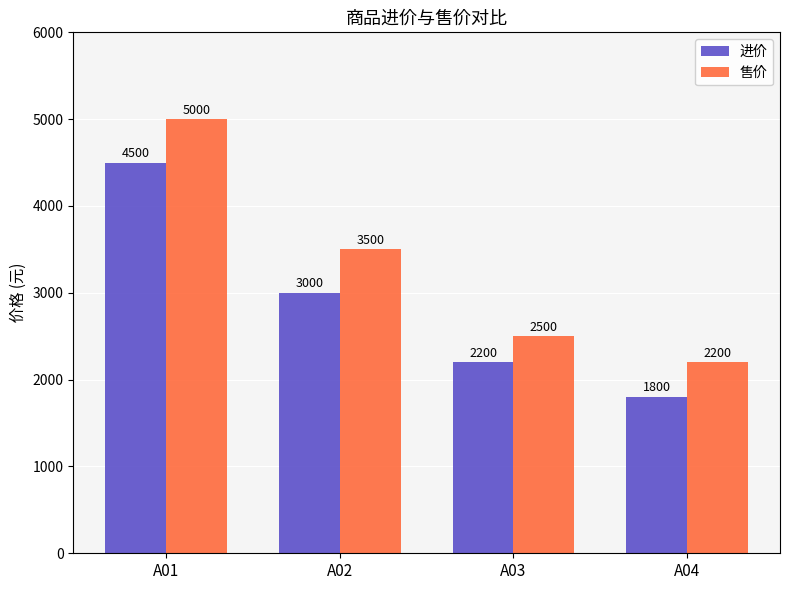

At which category is the sum across all series the highest?

A01